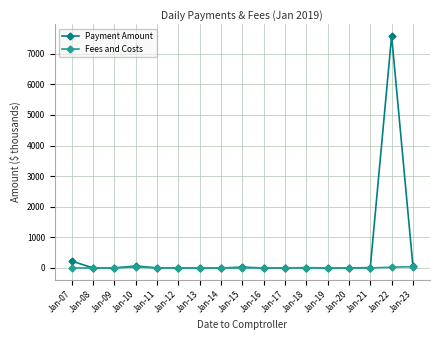

What is the sum of the Payment Amount values at Jan-22 and Jan-10?

7644.5